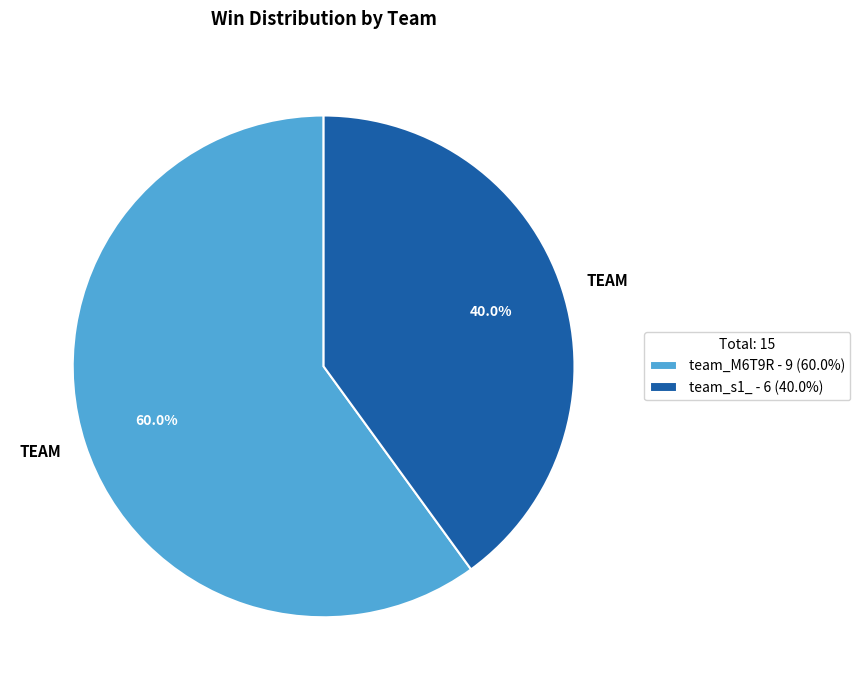

What is the smallest slice in the pie chart?

team_s1_